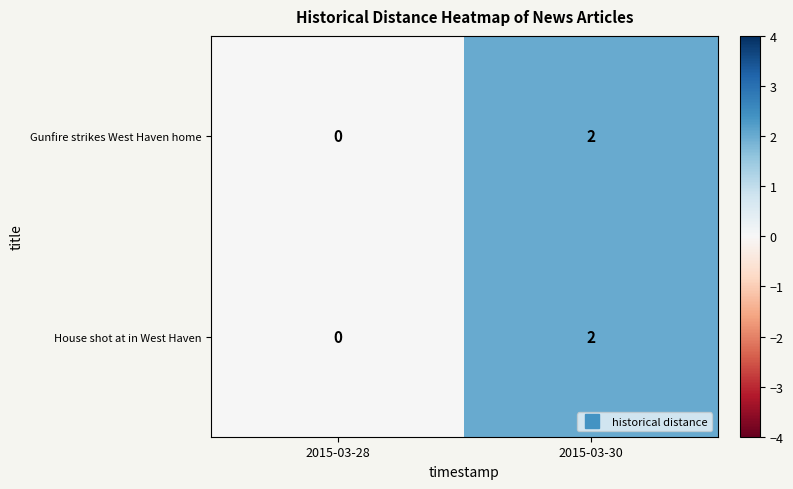

Which category has the lowest value in the Gunfire strikes West Haven home series?

2015-03-28